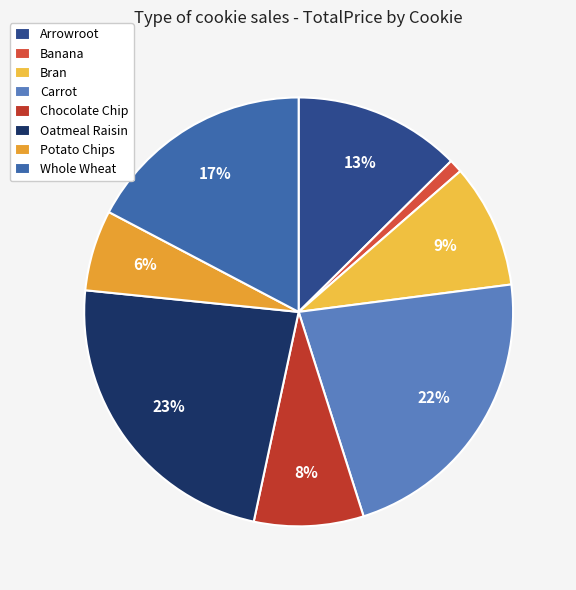

What is the smallest slice in the pie chart?

Banana